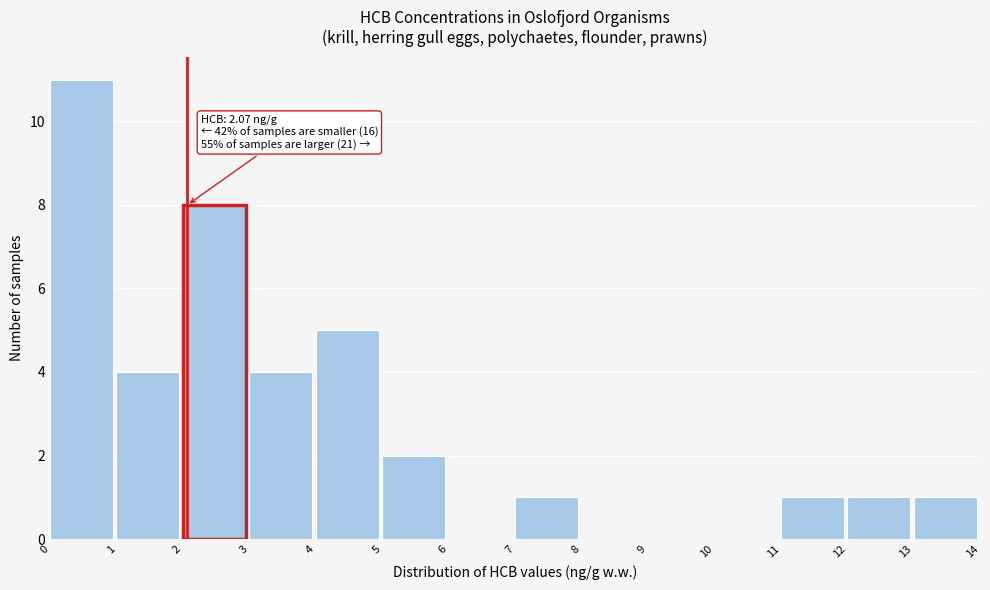

Over which range of the x-axis is the bar tallest?

0 to 1